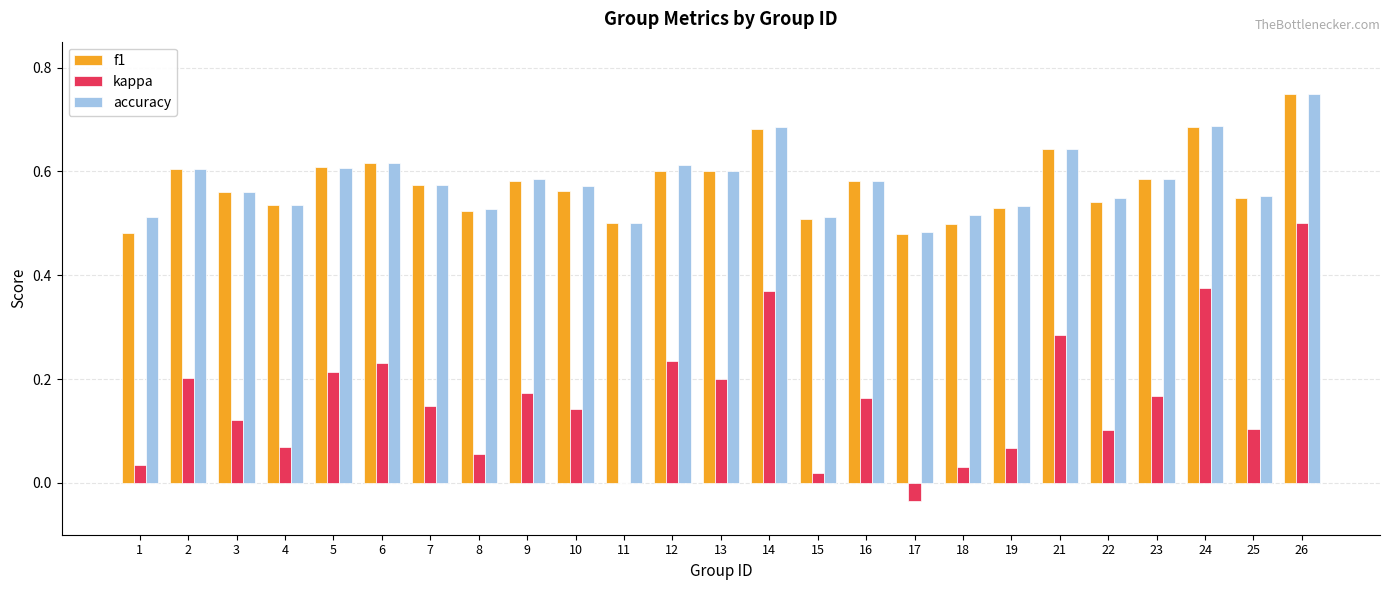

What are all the series names shown in the legend?

f1, kappa, accuracy